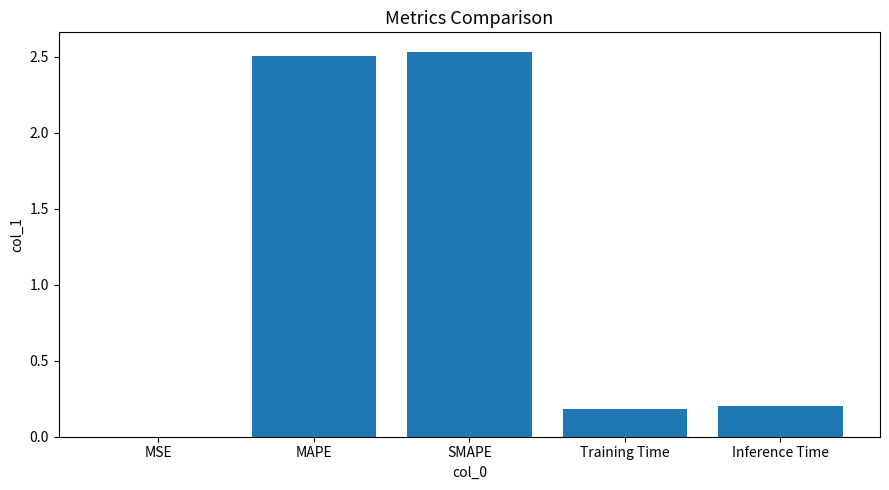

Is it true that the value at MSE is 0.0?

True